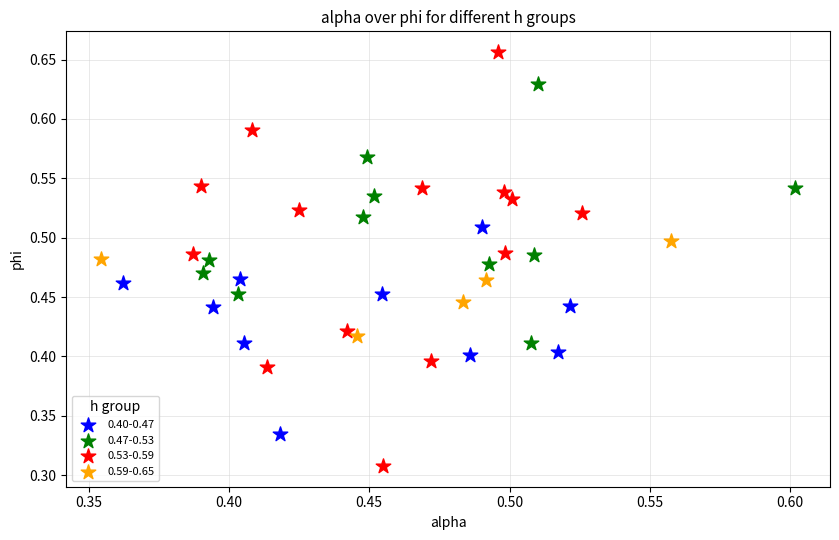

Which series has the widest spread of Y values?

0.53-0.59